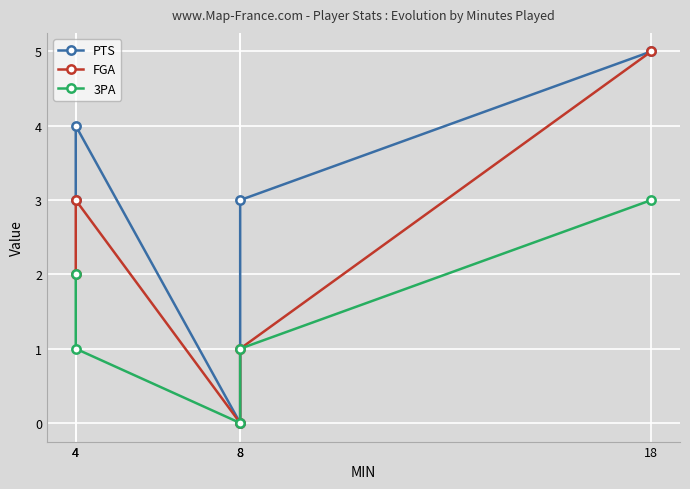

Does the chart display data point markers on the line(s)?

Yes